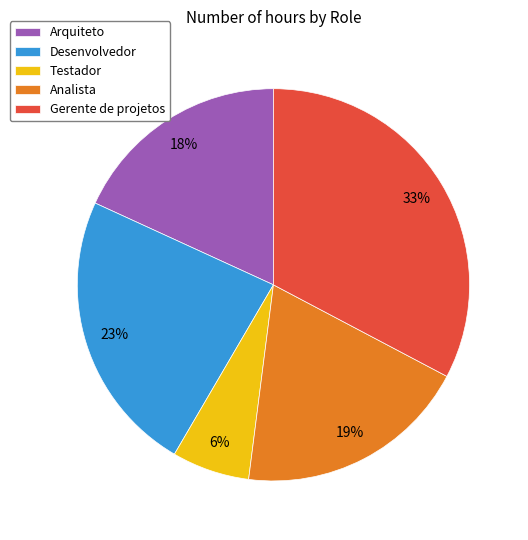

Which category has the biggest portion of the pie?

Gerente de projetos